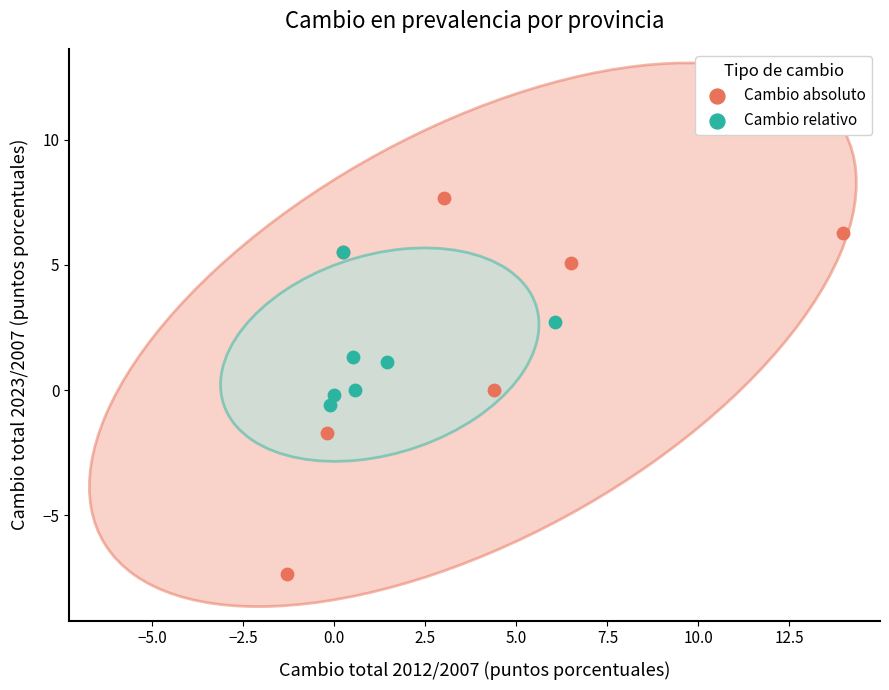

What are all the series names shown in the legend?

Cambio absoluto, Cambio relativo